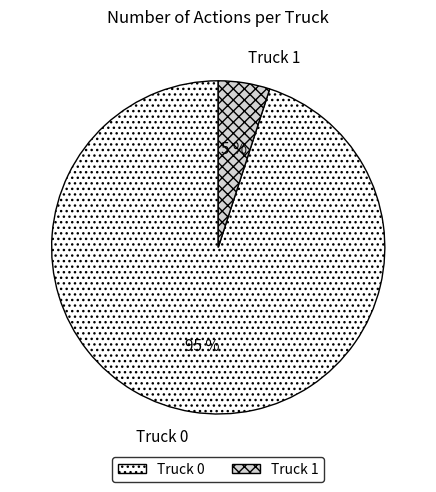

Is the sum of Truck 1 and Truck 0 greater than half?

Yes